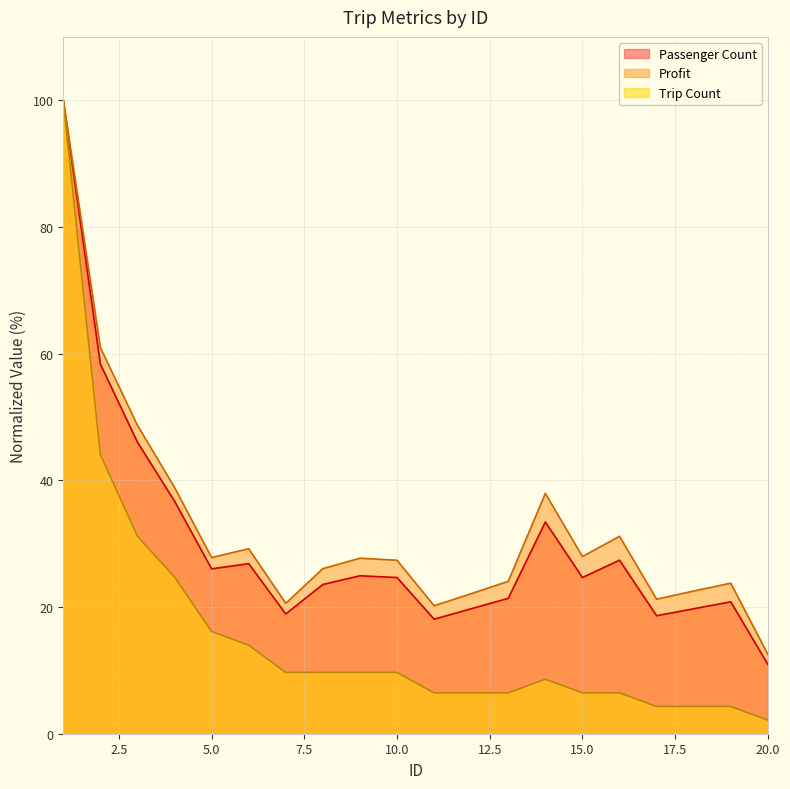

Reading right to left, what are all the values shown in this chart?

Passenger Count: 20=11.0	19=20.8	18=19.7	17=18.6	16=27.4	15=24.7	14=33.4	13=21.4	12=19.7	11=18.1	10=24.7	9=24.9	8=23.6	7=18.9	6=26.8	5=26.0	4=36.7	3=46.0	2=58.4	1=100.0
Profit: 20=12.5	19=23.8	18=22.5	17=21.2	16=31.2	15=28.0	14=37.9	13=24.1	12=22.1	11=20.2	10=27.4	9=27.7	8=26.1	7=20.6	6=29.2	5=27.8	4=38.9	3=48.7	2=61.0	1=100.0
Trip Count: 20=2.2	19=4.3	18=4.3	17=4.3	16=6.5	15=6.5	14=8.6	13=6.5	12=6.5	11=6.5	10=9.7	9=9.7	8=9.7	7=9.7	6=14.0	5=16.1	4=24.7	3=31.2	2=44.1	1=100.0